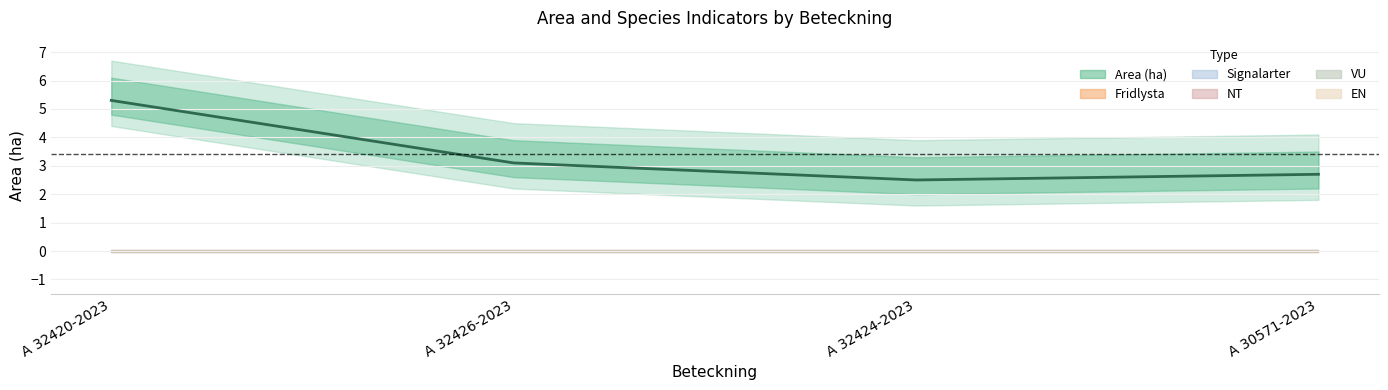

What is the total value across all series at A 32426-2023?

3.1